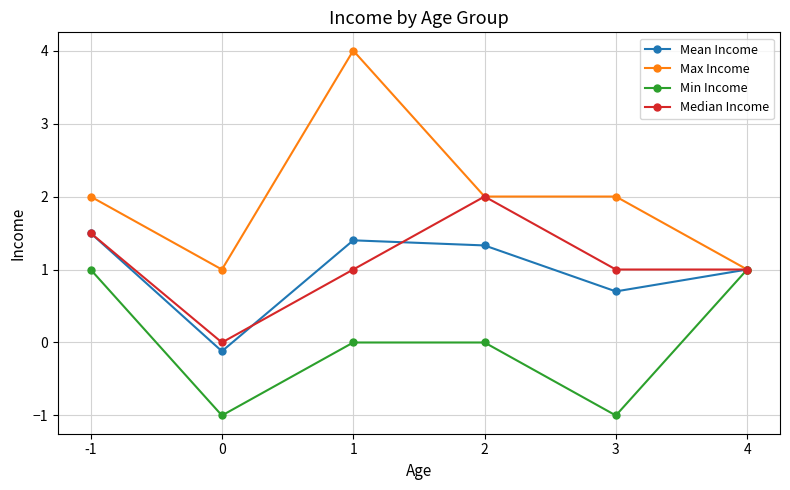

The value of Max Income at 1 is 4.0. True or false?

True